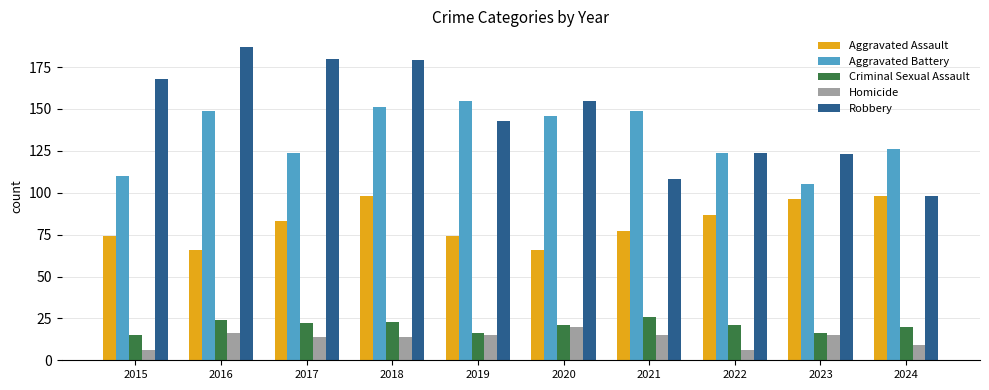

Does the chart contain stacked bars?

No